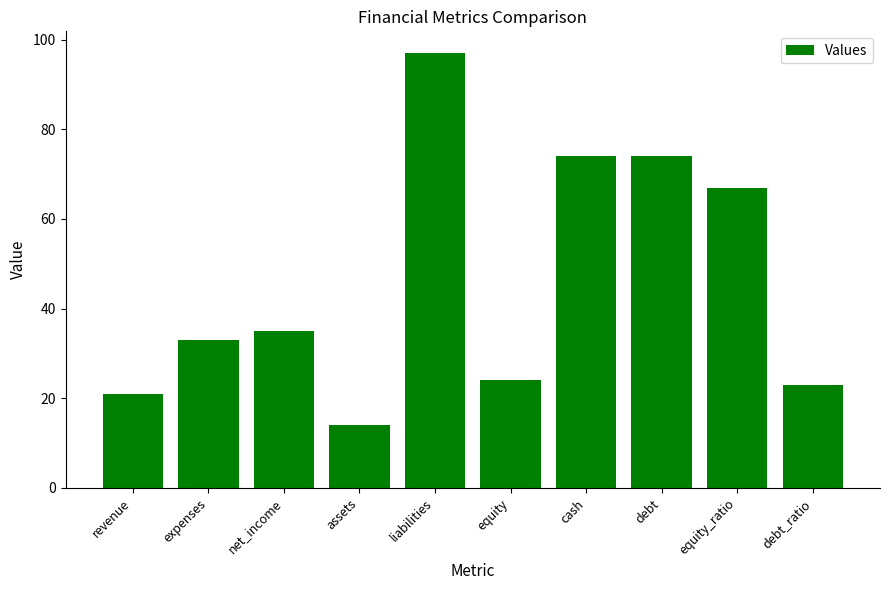

What is the ratio of the value at cash to the value at expenses?

2.2